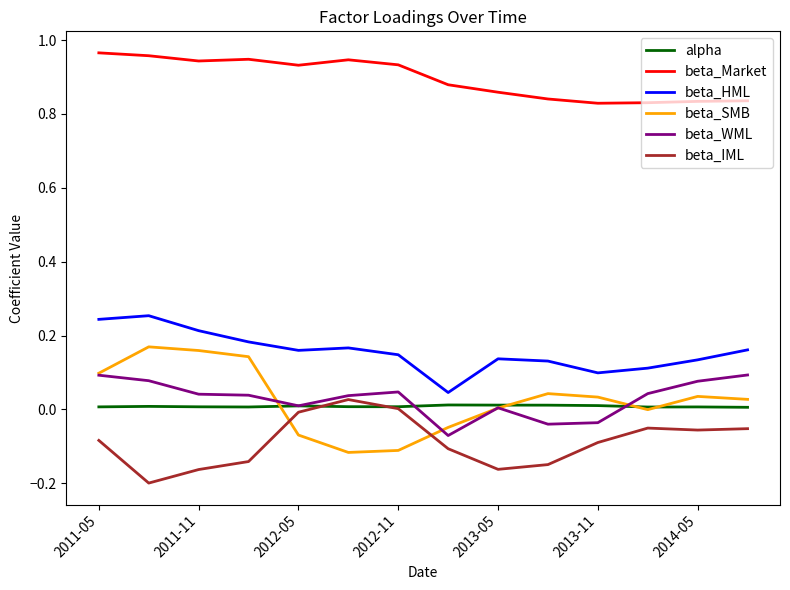

True or false: beta_HML and beta_Market intersect in this chart.

False